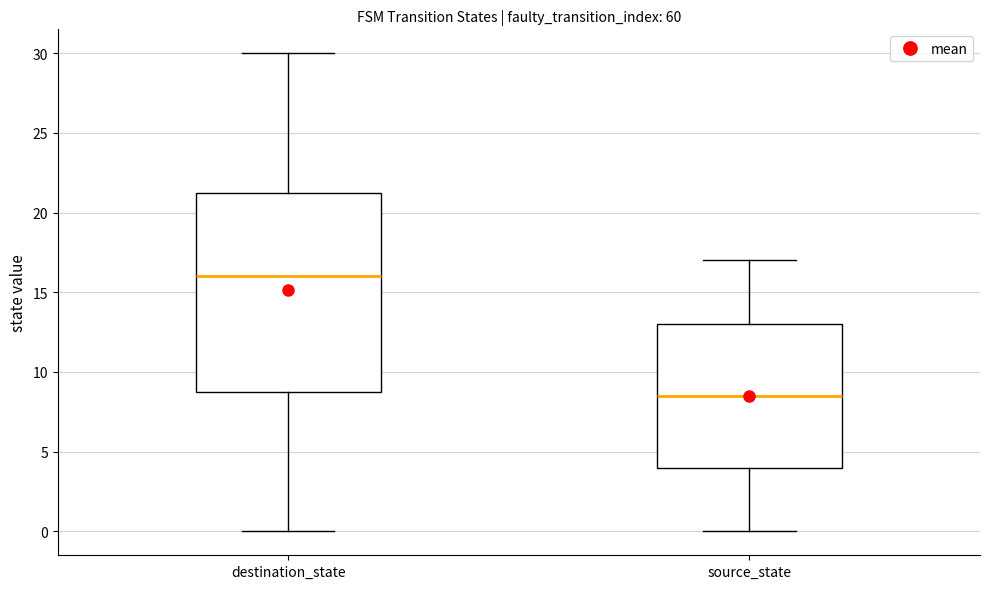

Reading left to right, transcribe this box plot: for each box, give where its median line is, the range the box spans, and where its two whiskers end, as read against the y-axis. The values are not printed on the chart, so give them approximately, as read against the axis.

destination_state: median 16.0, box 9.0 to 21.5, whiskers 0.0 to 30.0
source_state: median 8.5, box 4.0 to 13.0, whiskers 0.0 to 17.0